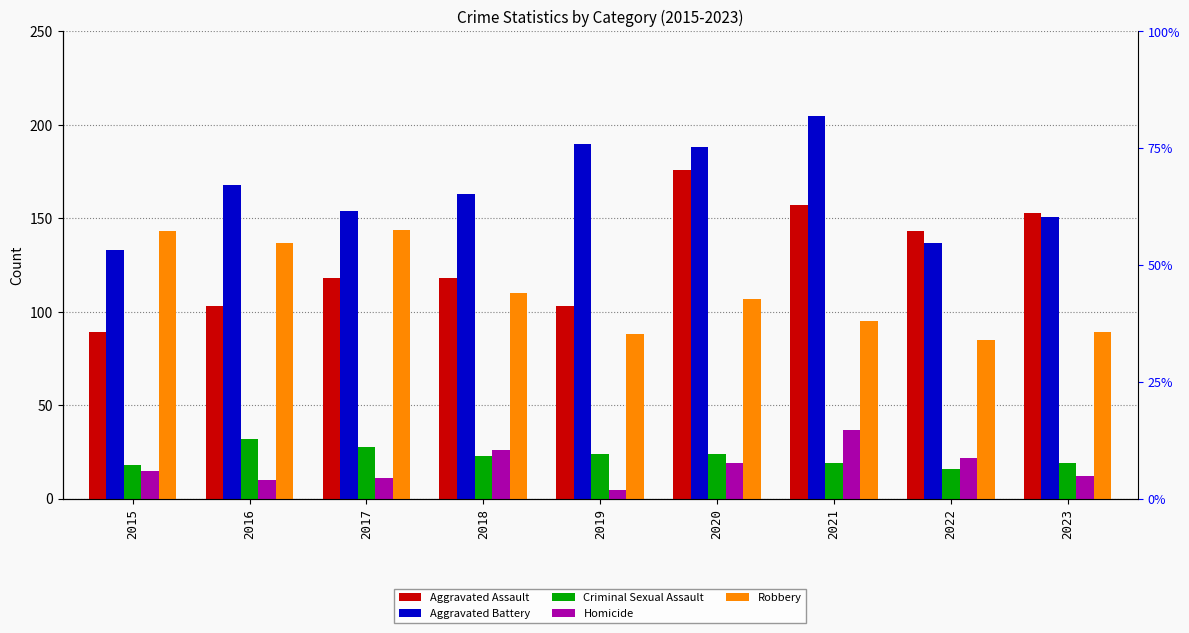

The Criminal Sexual Assault series shows 24 at 2020. True or false?

True